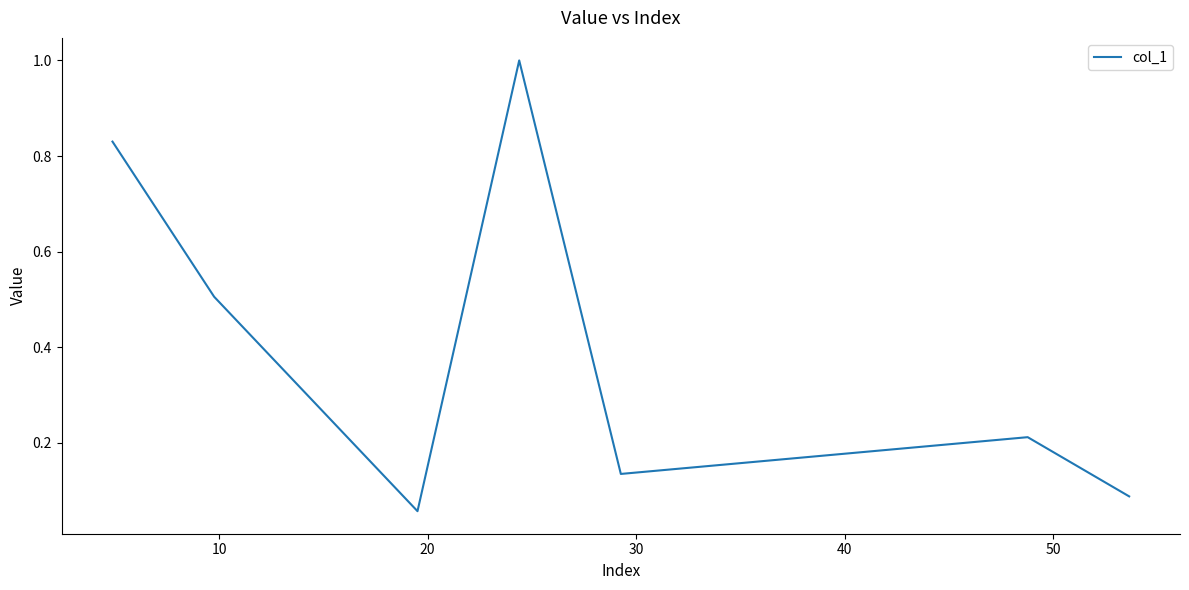

How many lines are shown in the chart?

1